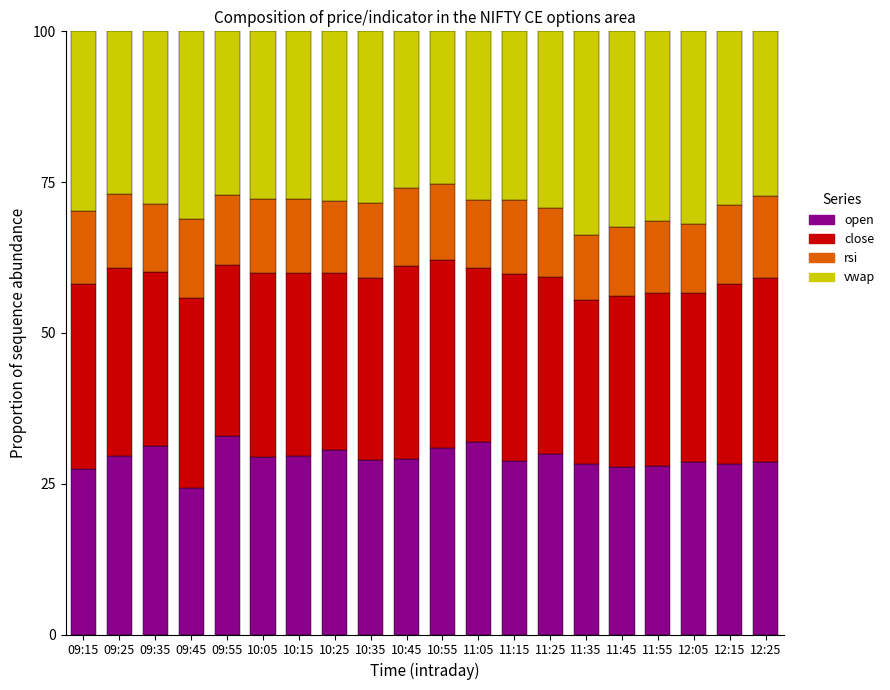

What is the maximum value for open?

32.8